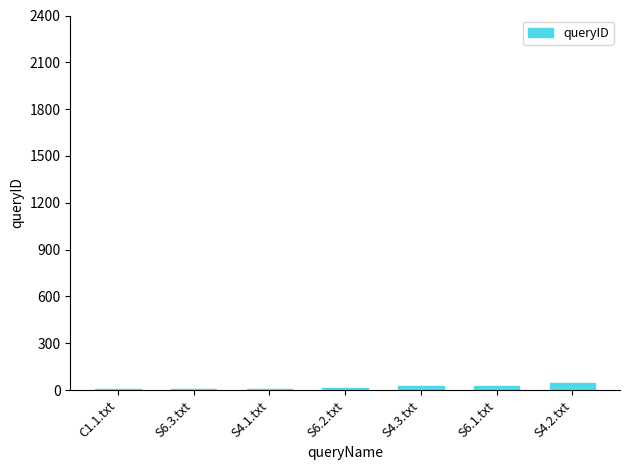

What is the sum of all values?

133